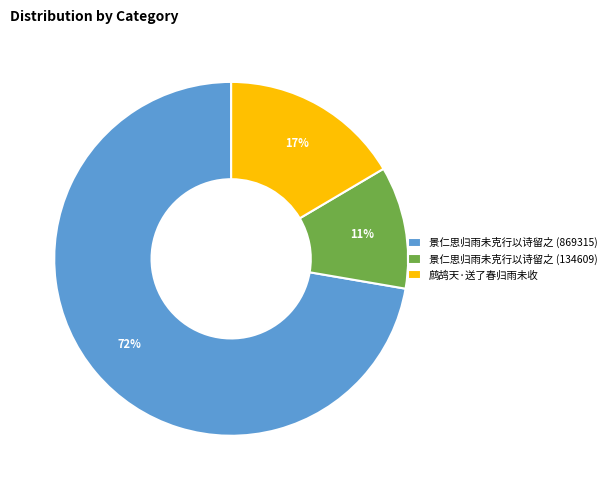

Rank the categories by value from lowest to highest.

景仁思归雨未克行以诗留之 (134609), 鹧鸪天·送了春归雨未收, 景仁思归雨未克行以诗留之 (869315)